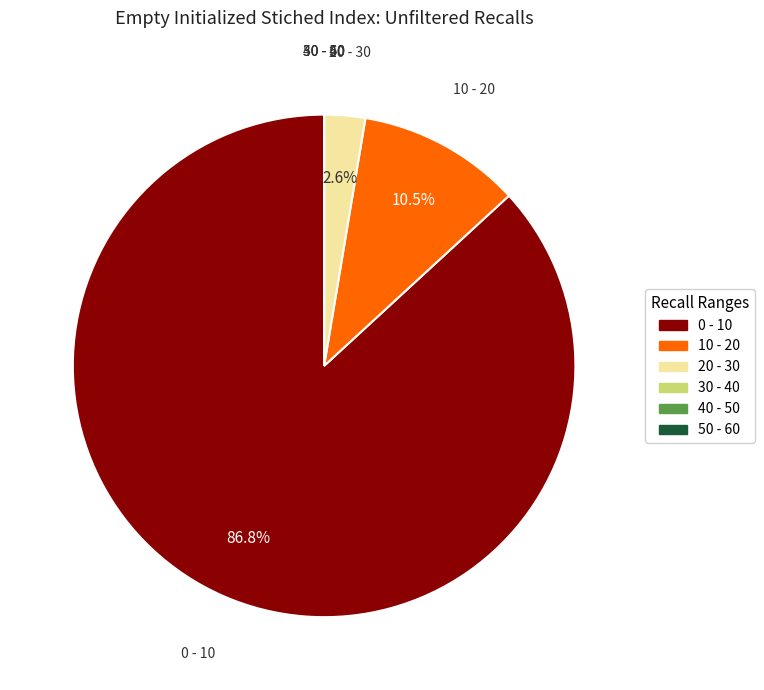

To the nearest percent, what is the difference between the largest and smallest slice percentages?

87%